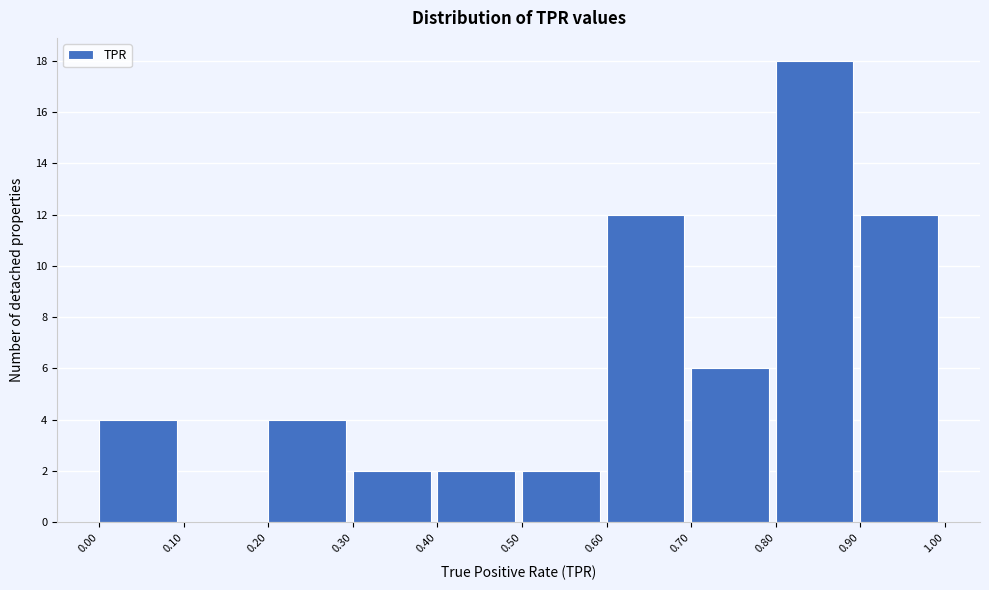

Over which range of the x-axis is the bar tallest?

0.80 to 0.90